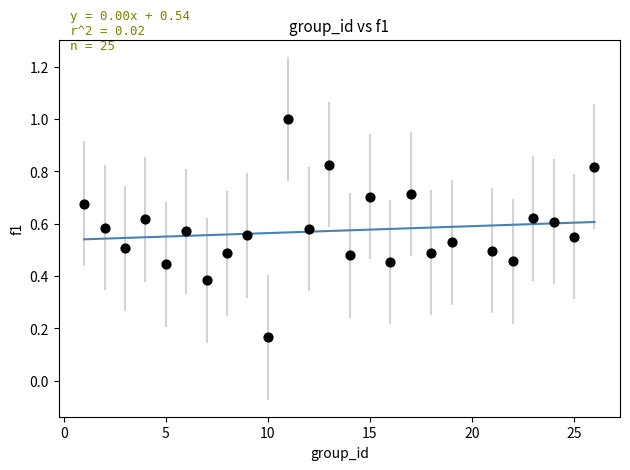

What is the range of X values (max minus min)?

25.0